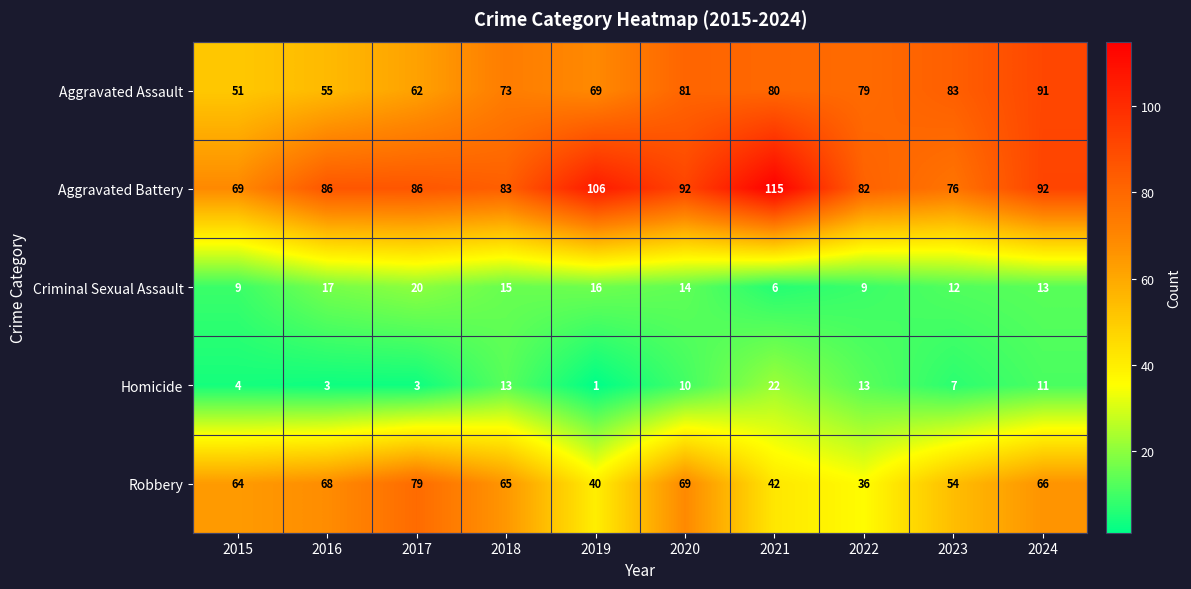

What is the average value of the Robbery series?

58